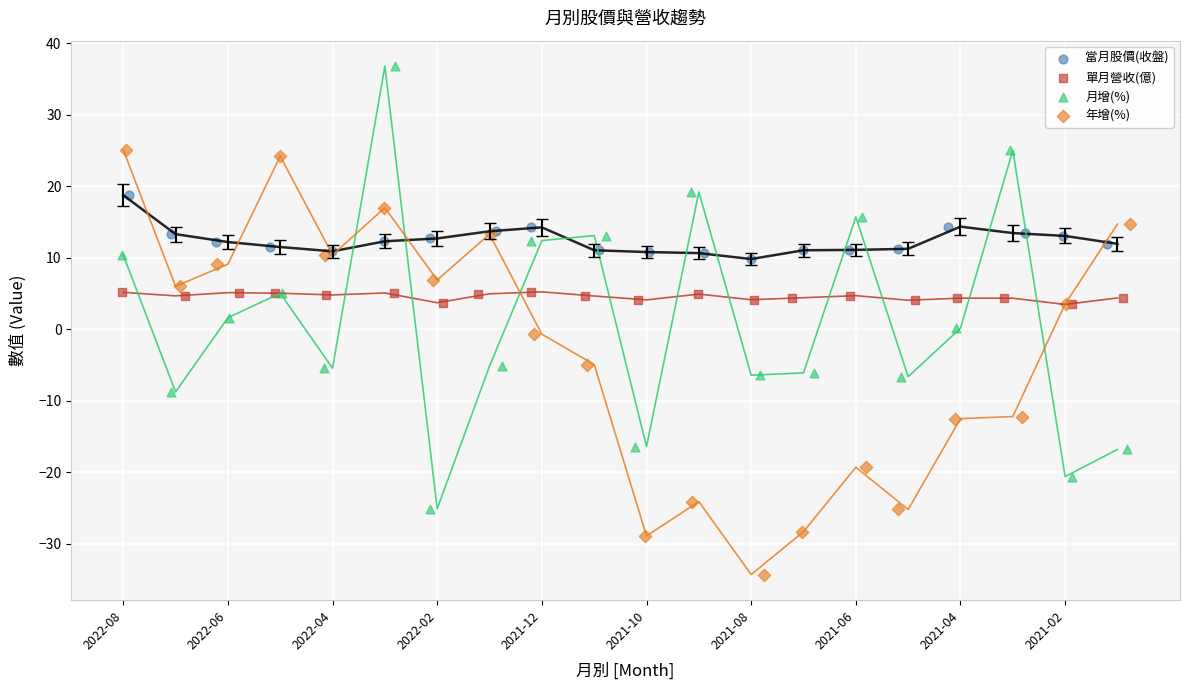

Which series reaches the maximum Y coordinate?

月增(%)